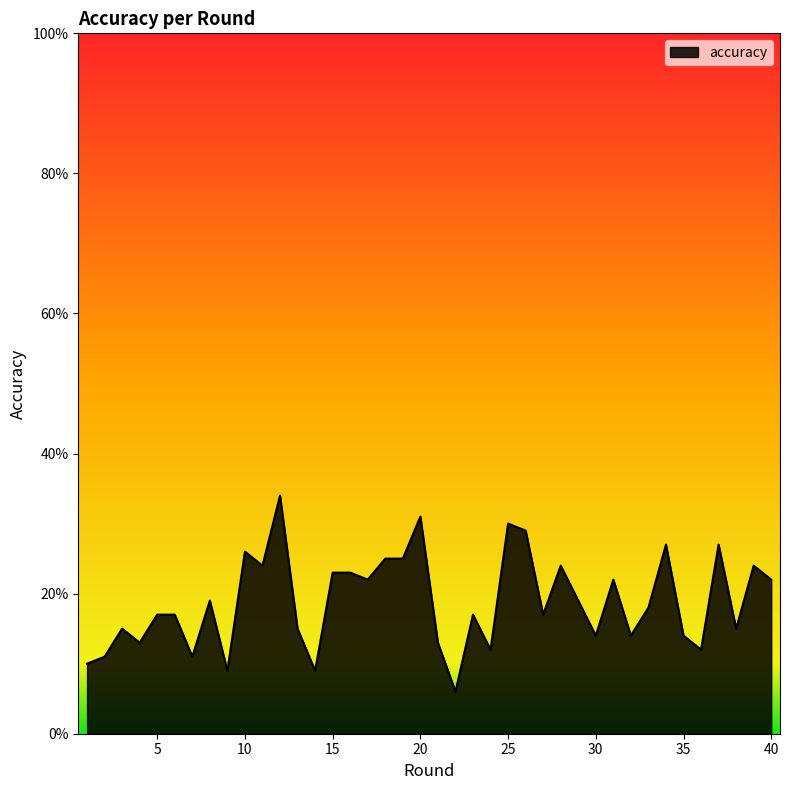

At which category does the chart reach its peak across all series?

12